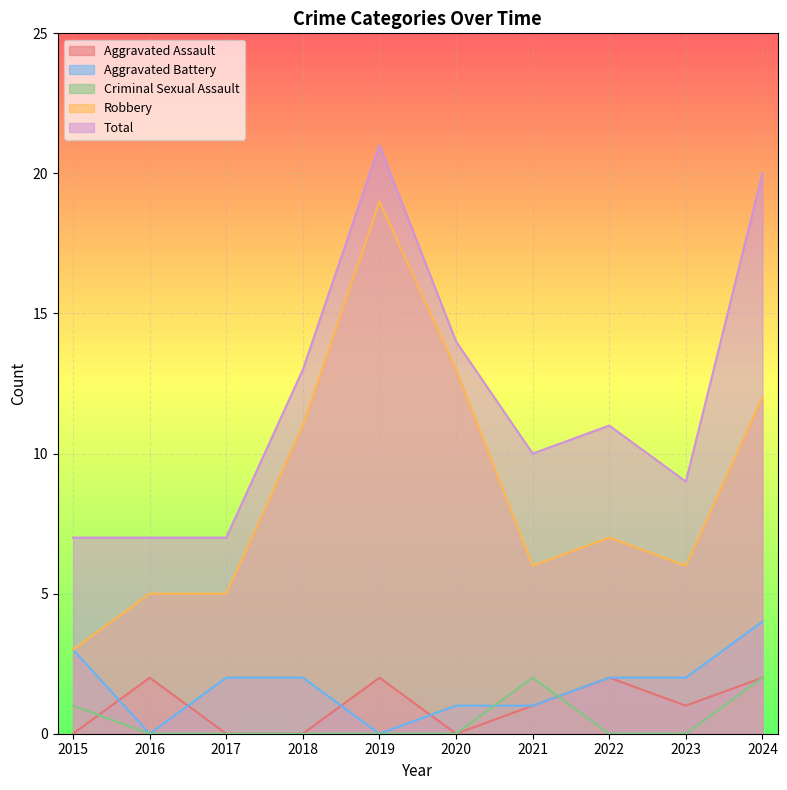

True or false: Robbery and Total intersect in this chart.

False